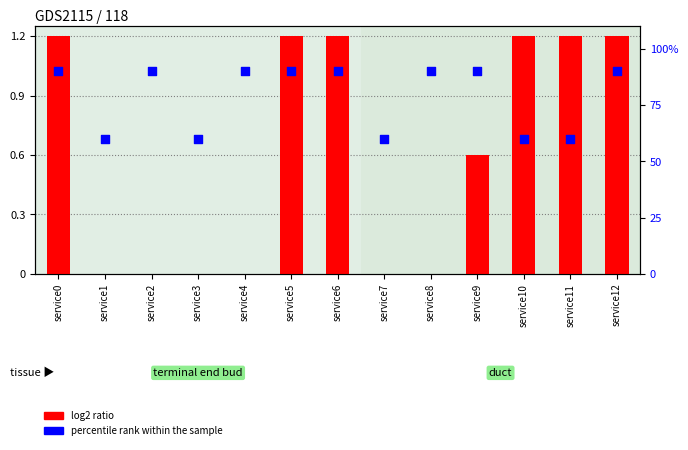

Which series contains the lowest Y value?

sd value (normalized)